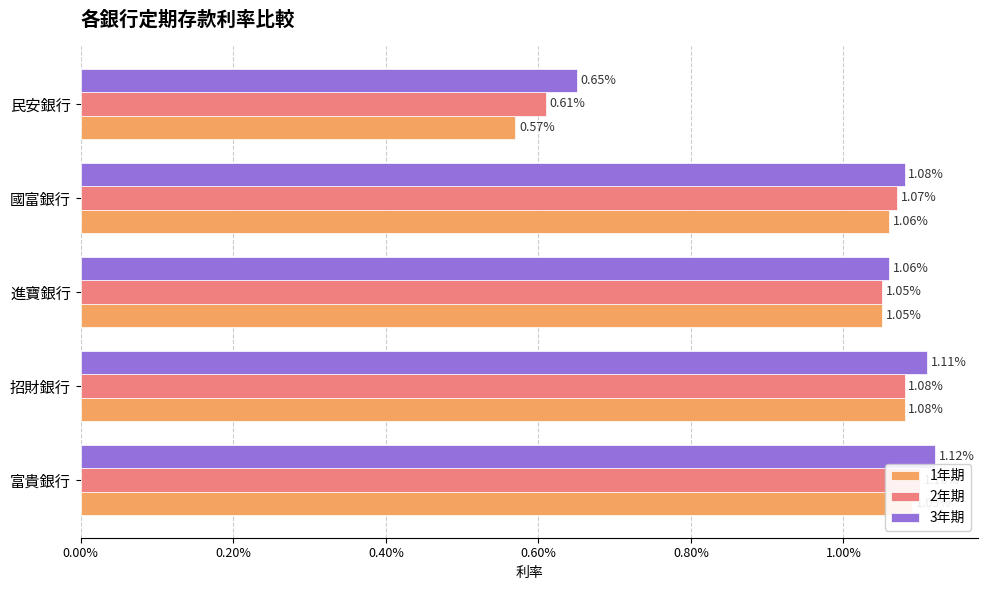

What are all the series names shown in the legend?

1年期, 2年期, 3年期